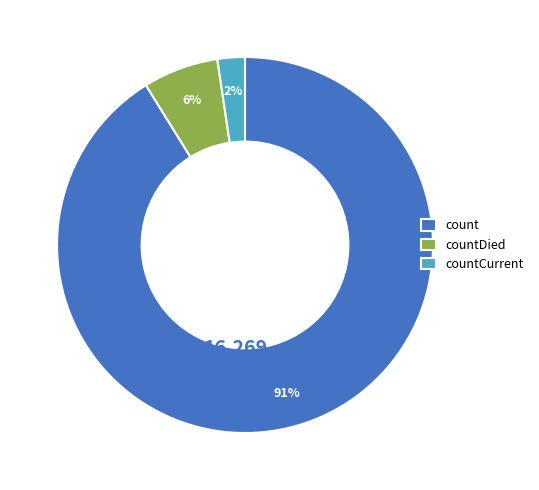

Which category has the smallest portion of the pie?

countCurrent